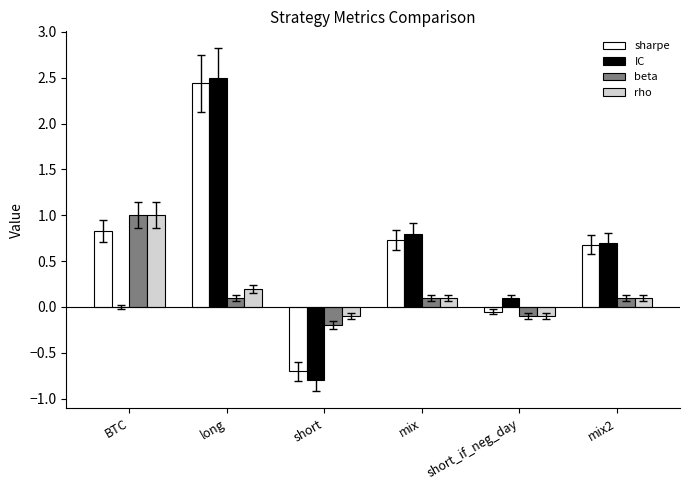

What is the greatest value displayed?

2.5